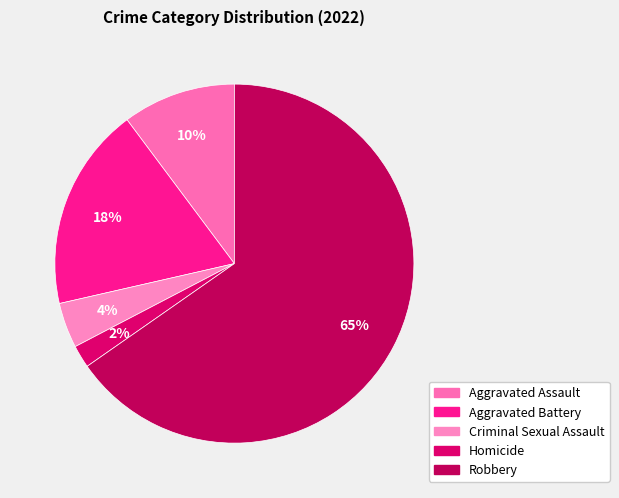

How many slices are in this pie chart?

5